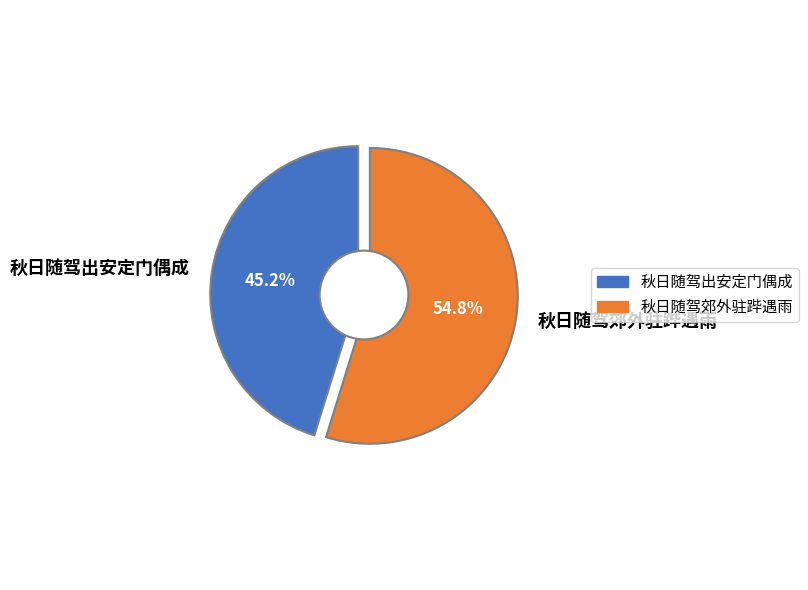

Which slice represents more than half of the pie?

秋日随驾郊外驻跸遇雨